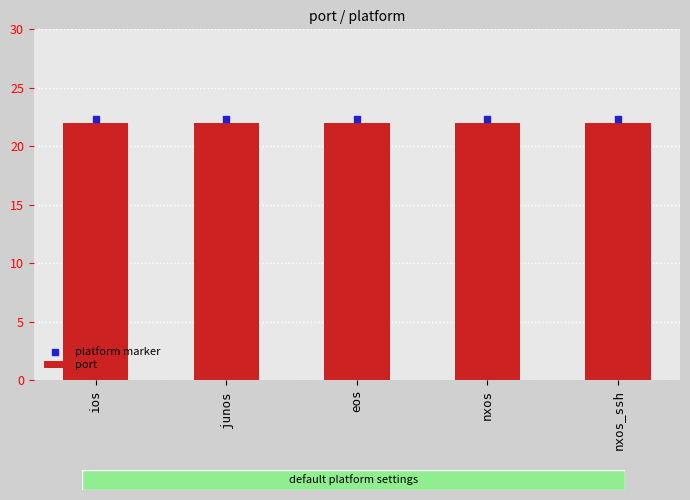

Which series has the largest total across all categories?

platform marker